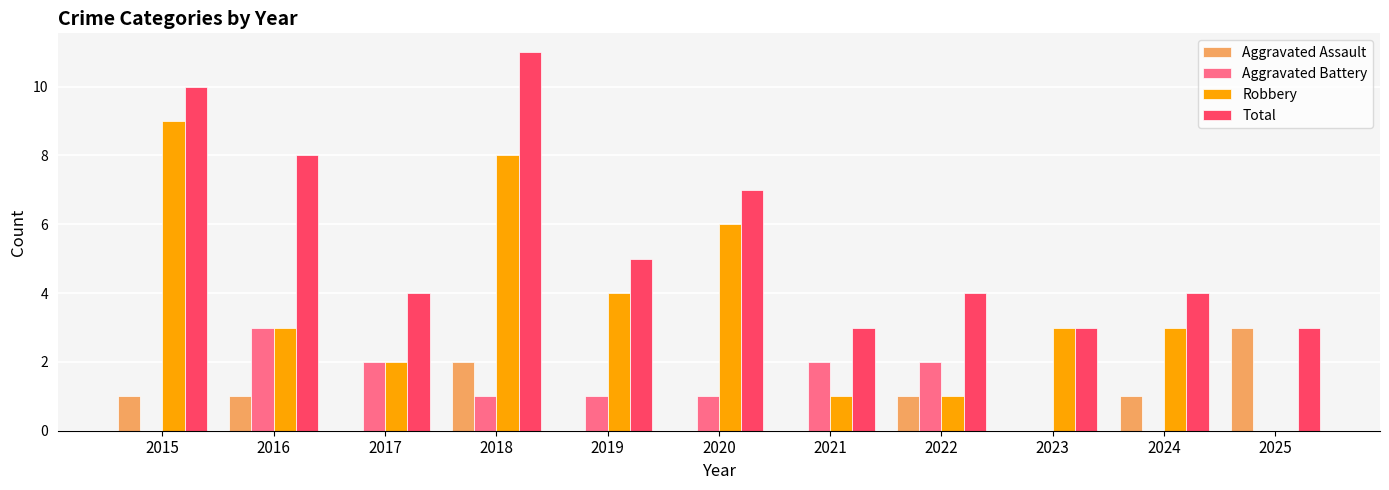

Which label corresponds to the largest value in the chart?

2018